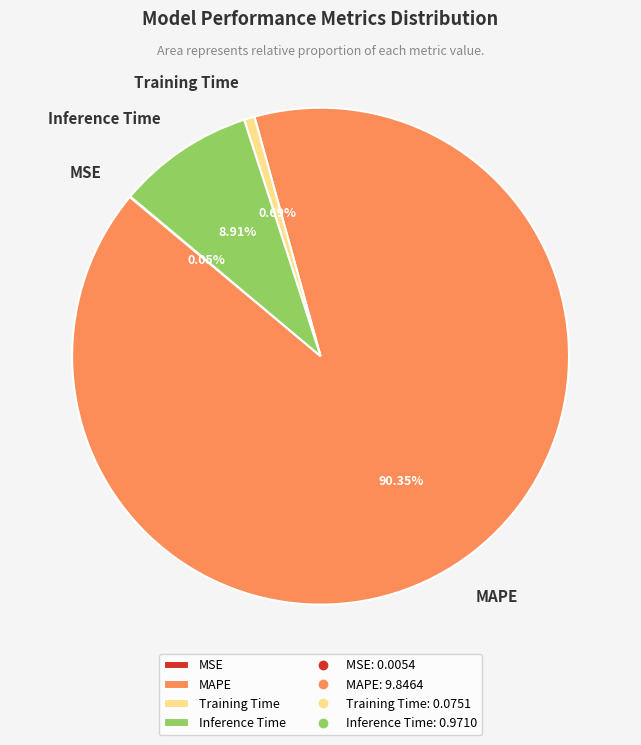

To the nearest percent, what portion does Training Time represent?

1%